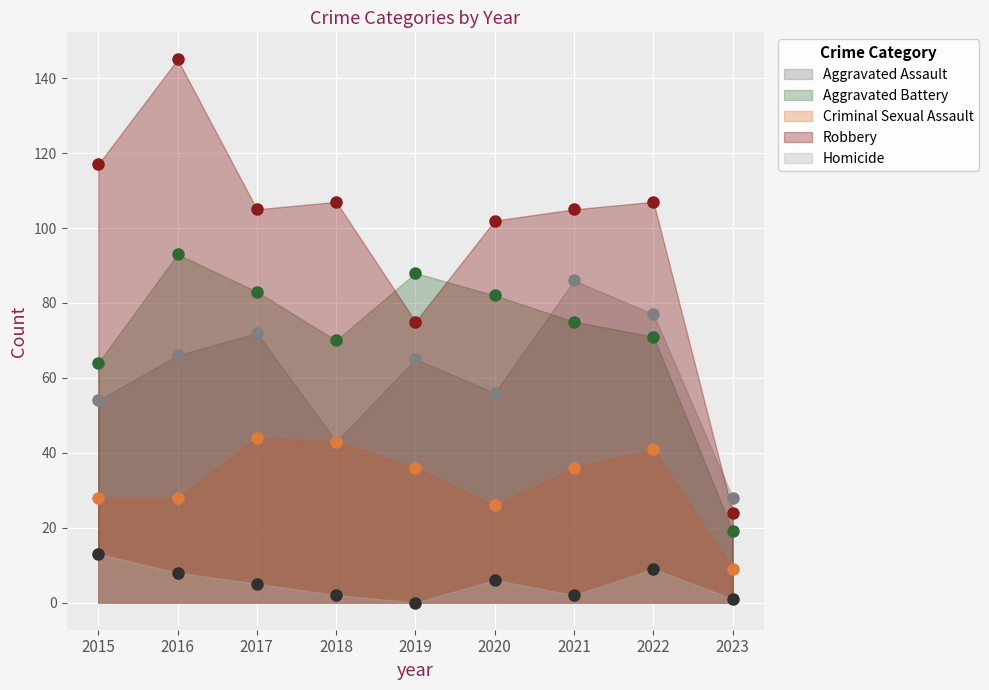

What is the difference between the Robbery values at 2017 and 2018?

2